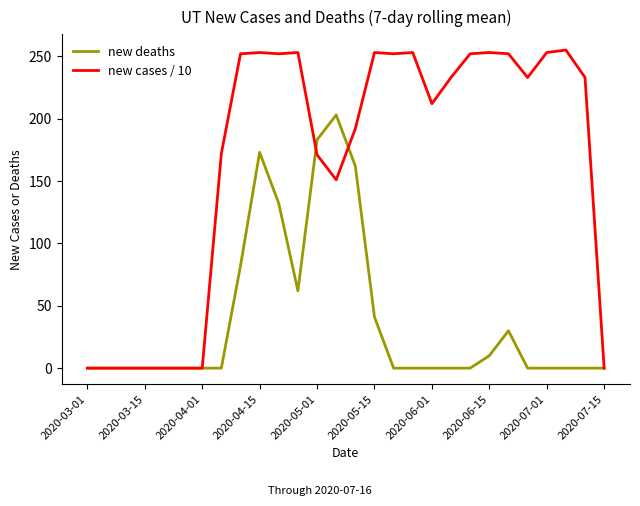

What is the maximum value for new deaths?

203